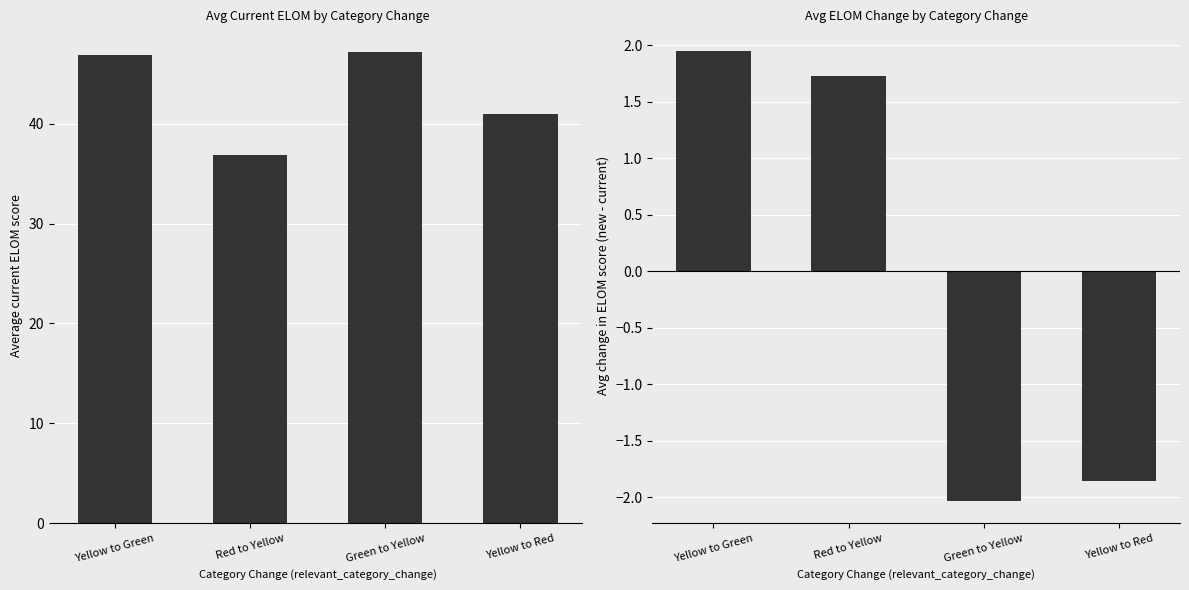

Reading right to left, extract all data points from this chart.

current_elom: 40.9	47.2	36.9	46.9
new_elom - current_elom: -1.9	-2.0	1.7	2.0